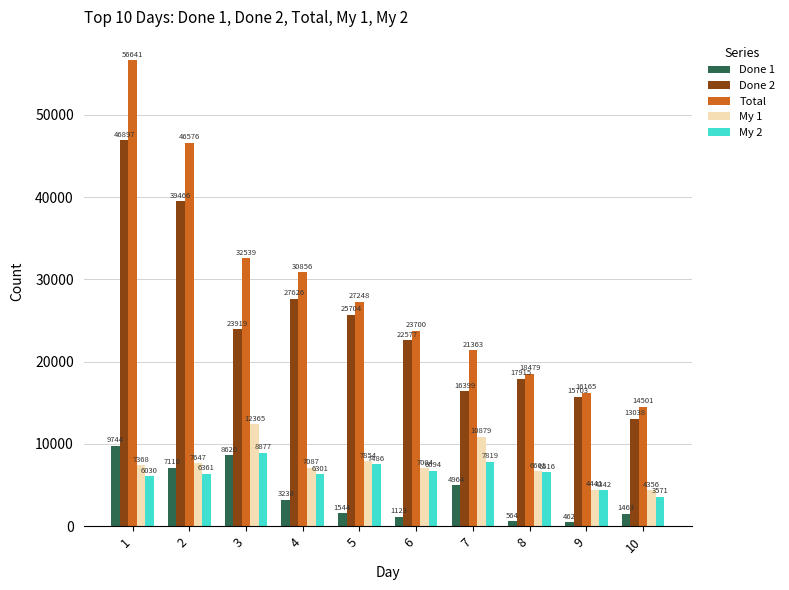

What is the spread (max minus min) of values at 9?

15703